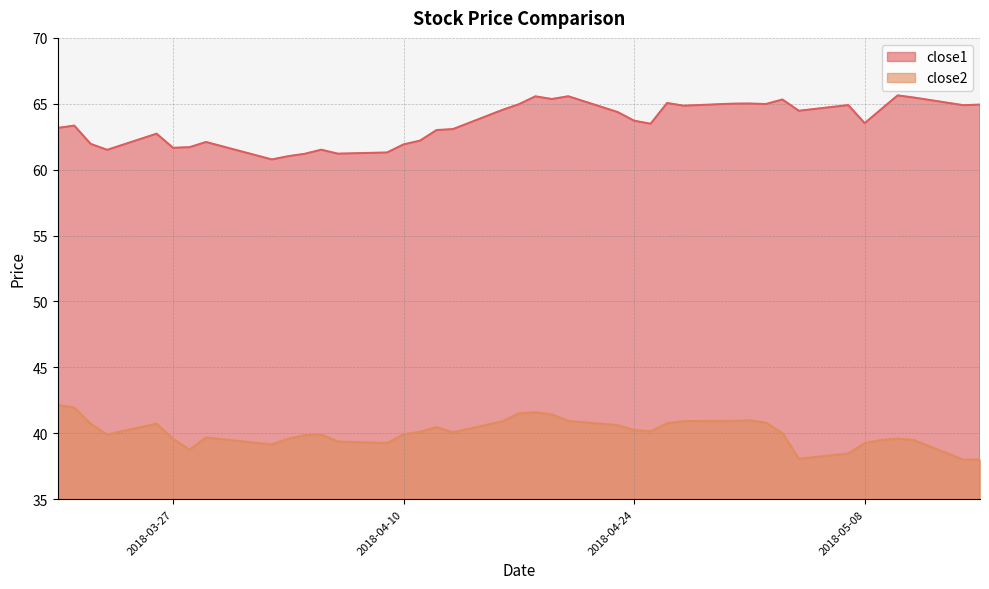

What are all the series names shown in the legend?

close1, close2